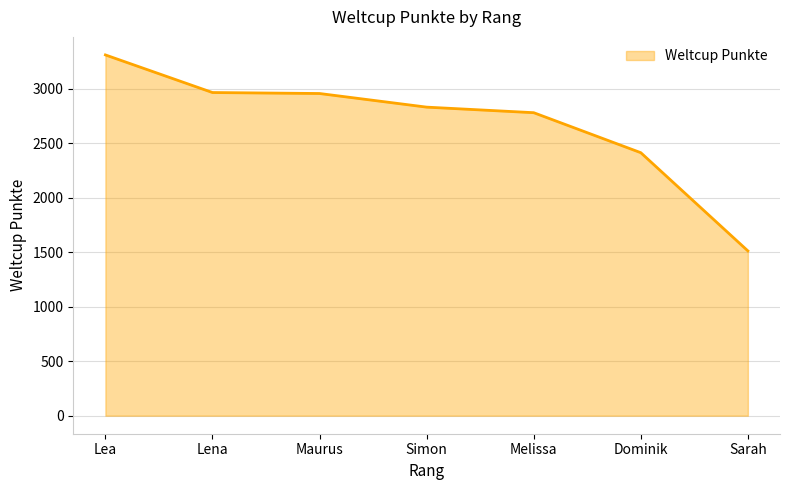

Read the value at Simon, to the nearest 100.

2800